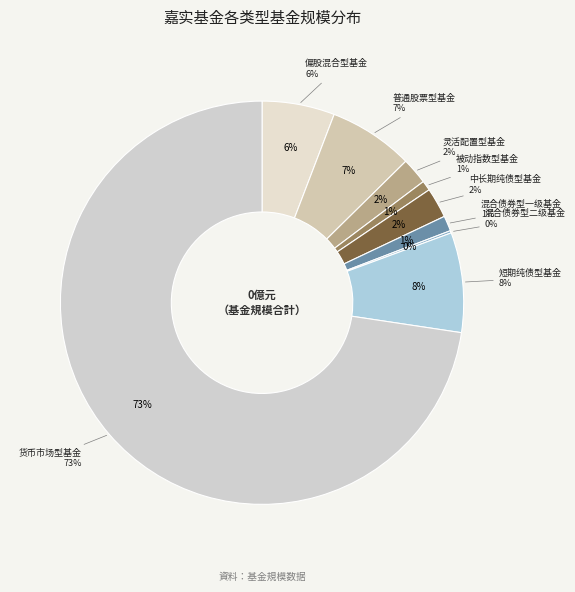

How many segments does this pie chart have?

9